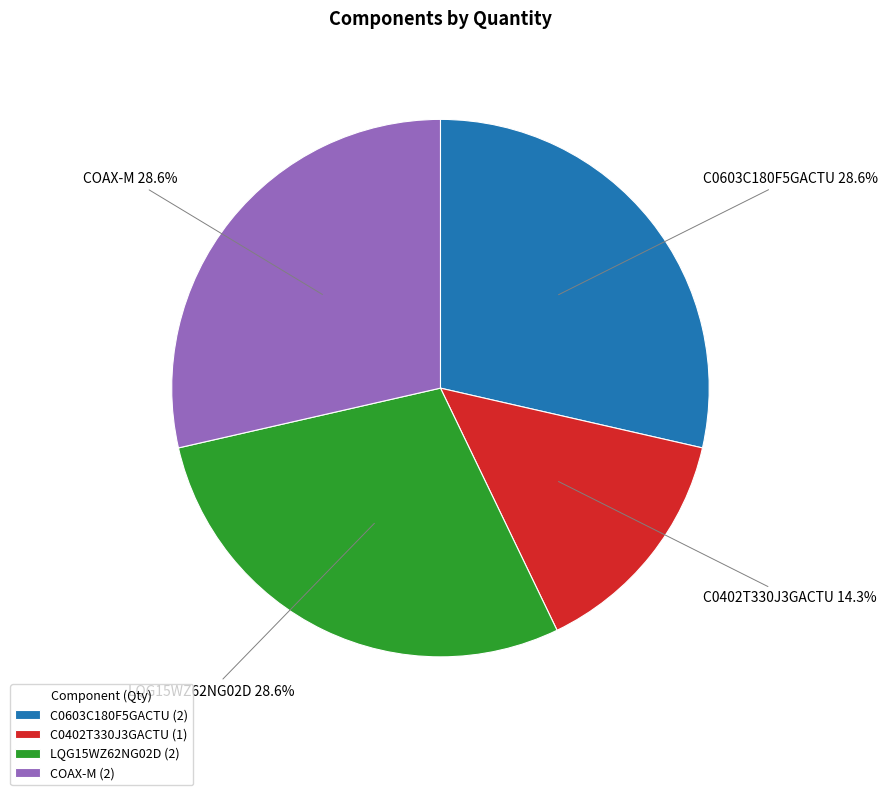

To the nearest percent, what portion does C0603C180F5GACTU represent?

29%